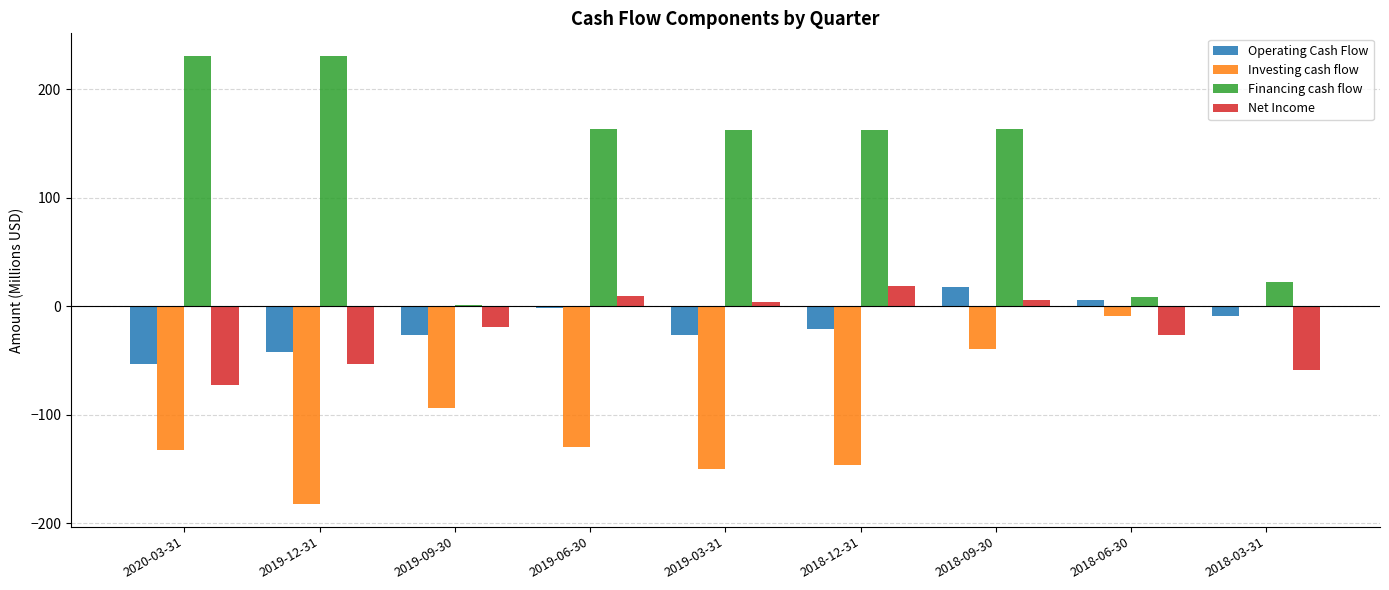

What is the total value across all series at 2018-06-30?

-22.1